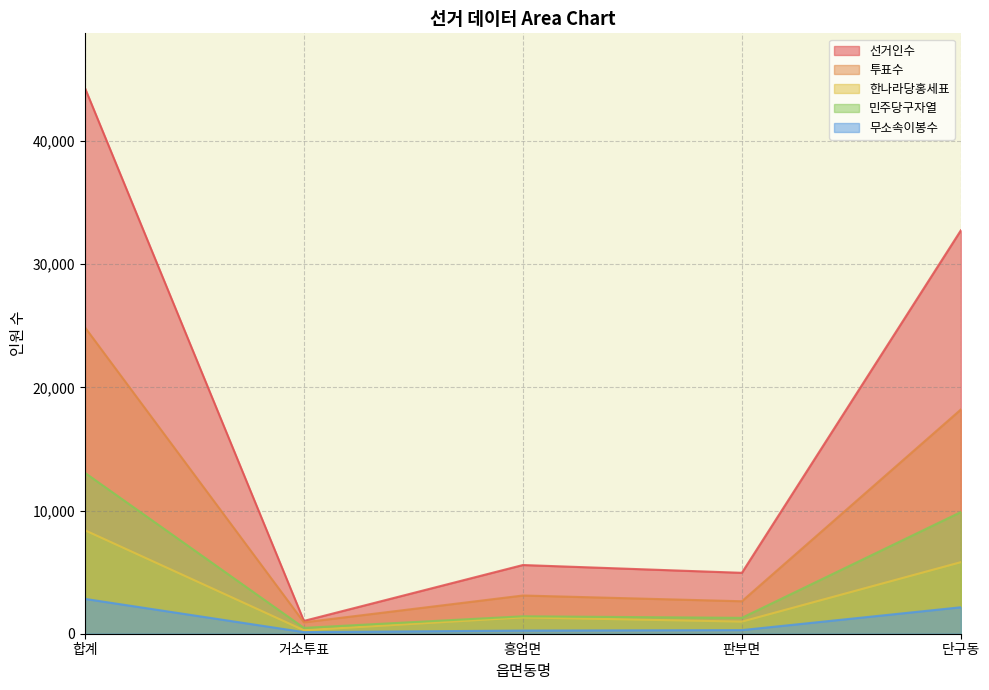

What is the total value across all series at 거소투표?

2848